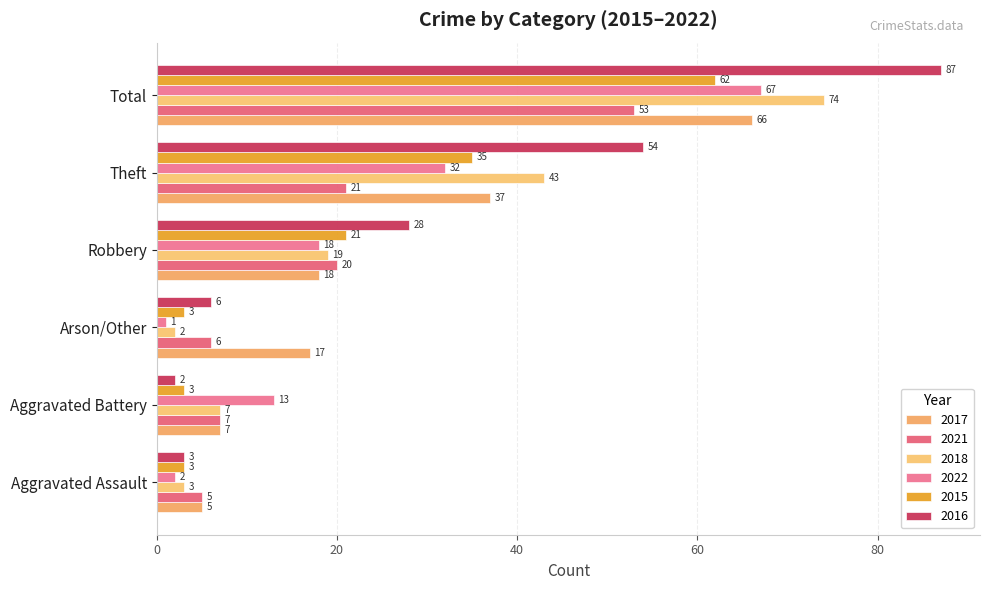

Count the number of categories in the chart.

6